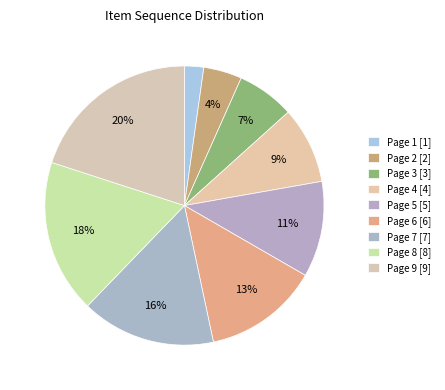

To the nearest percent, what is the average slice percentage?

11%